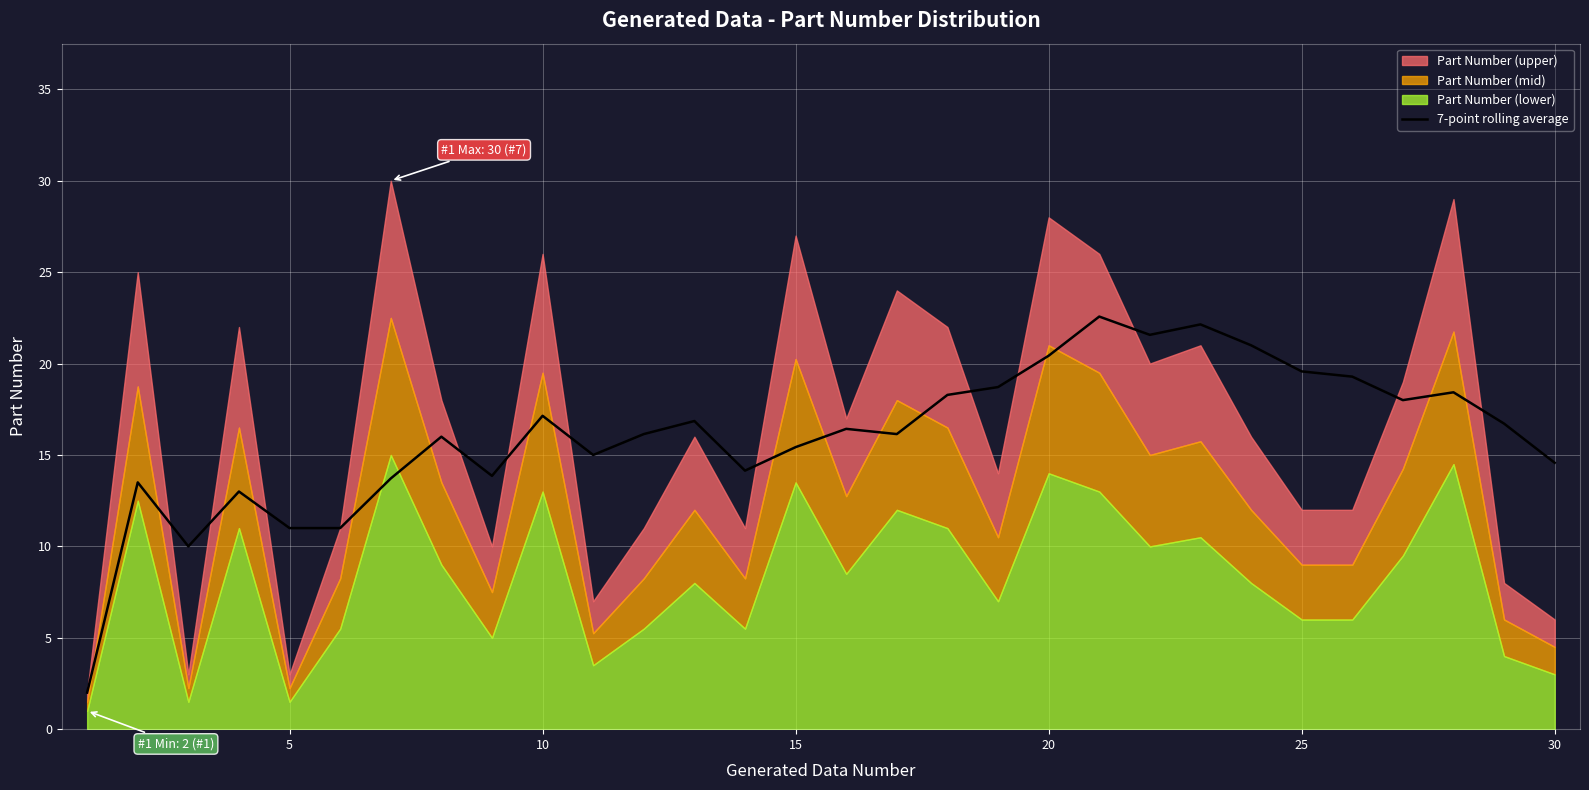

The 7-point rolling average series shows 15.1 at 5. True or false?

False